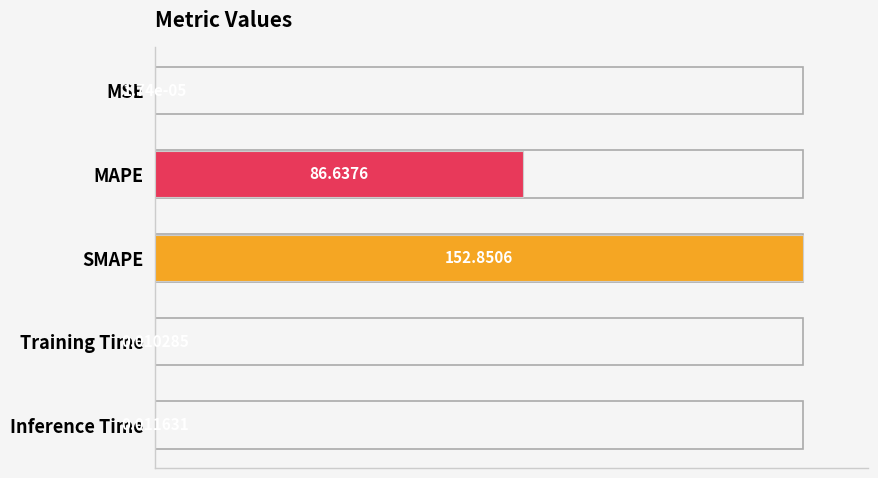

Is it true that the value at Training Time is 0.0?

False